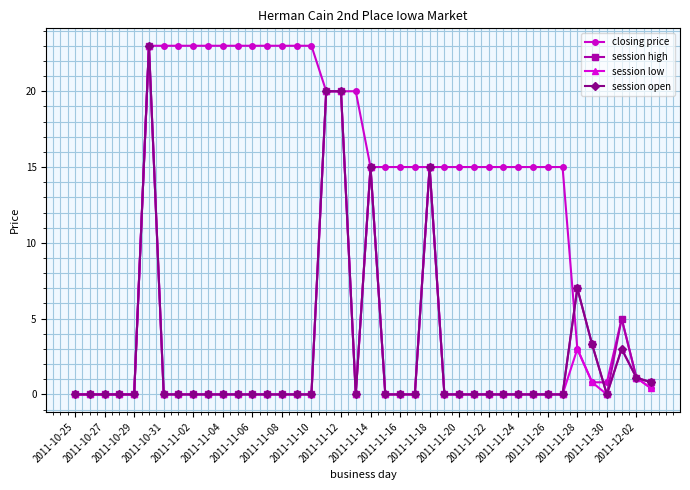

Which series has the largest total across all categories?

closing price